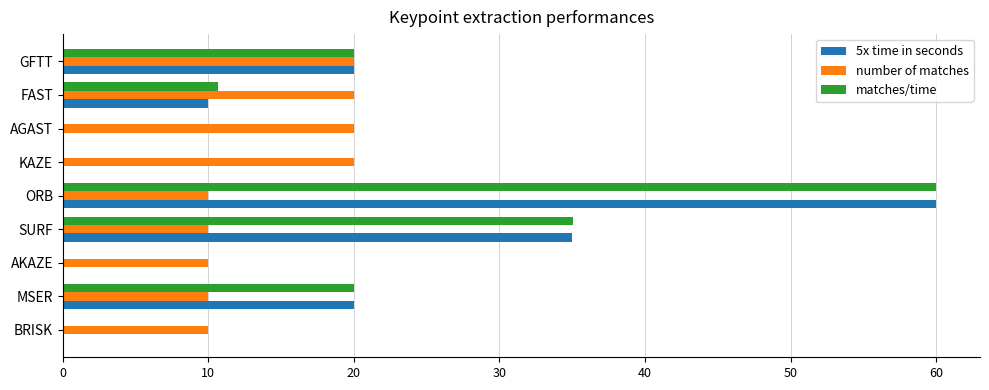

What is the maximum value shown in the chart?

60.0